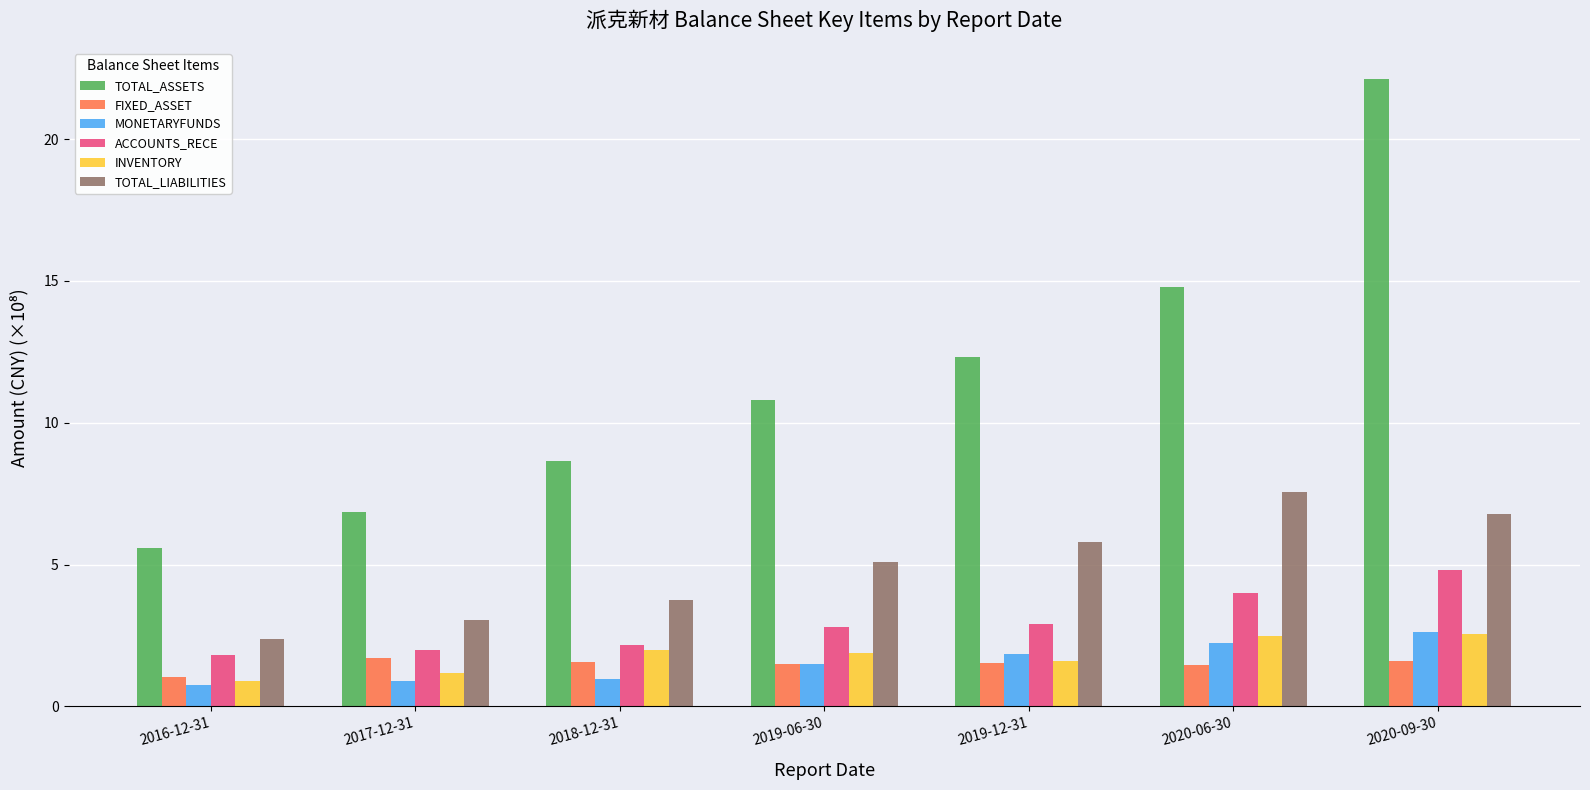

What is the difference between the ACCOUNTS_RECE values at 2019-06-30 and 2017-12-31?

0.8